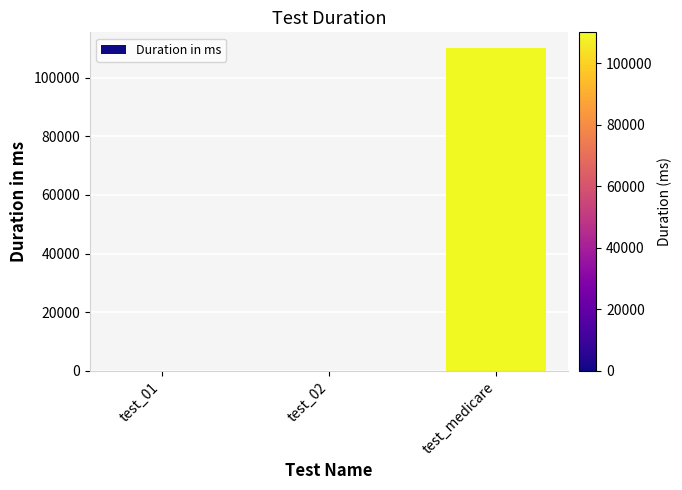

Between test_medicare and test_01, which is larger?

test_medicare